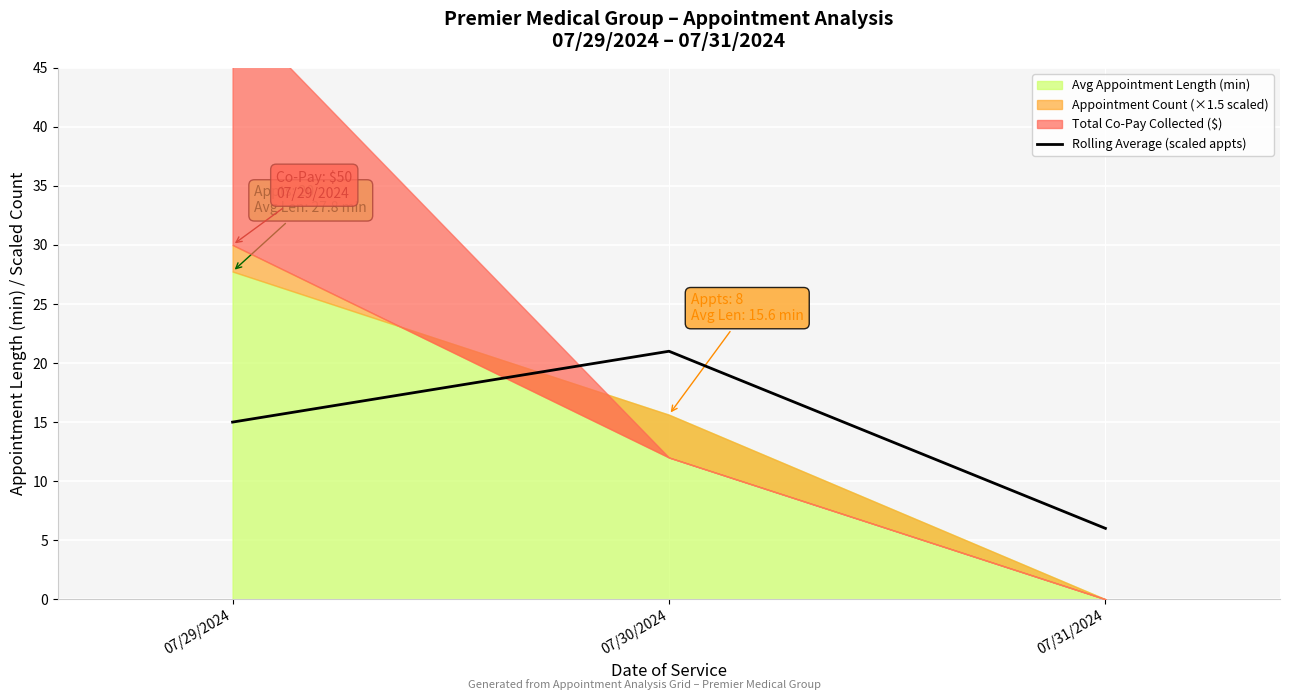

At which label does Rolling Average (scaled appts) reach its peak?

07/30/2024